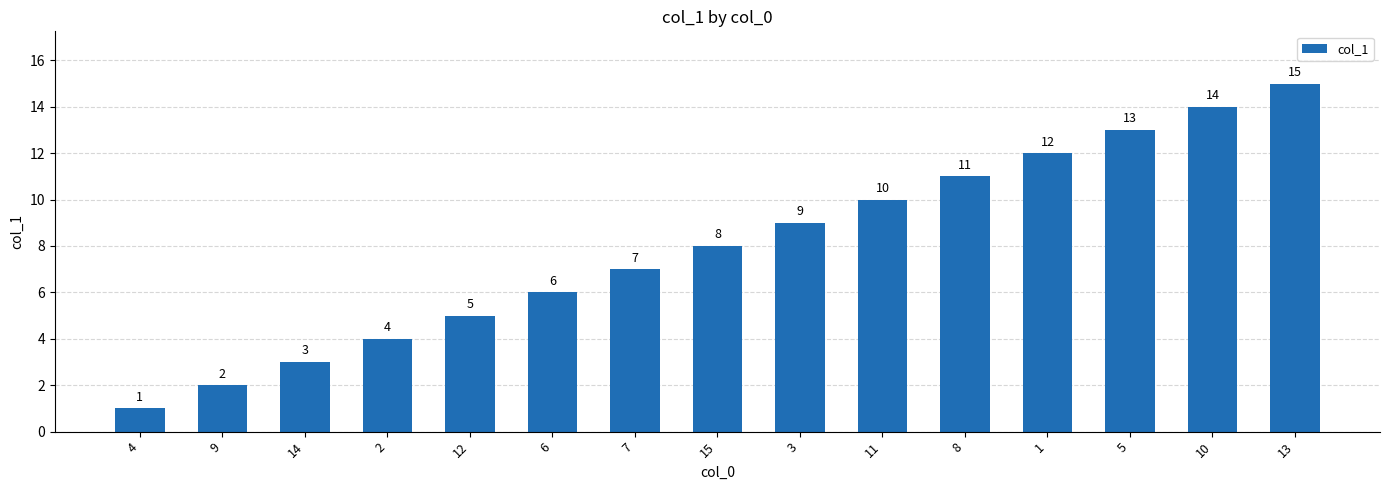

The value at 12 is 5. True or false?

True